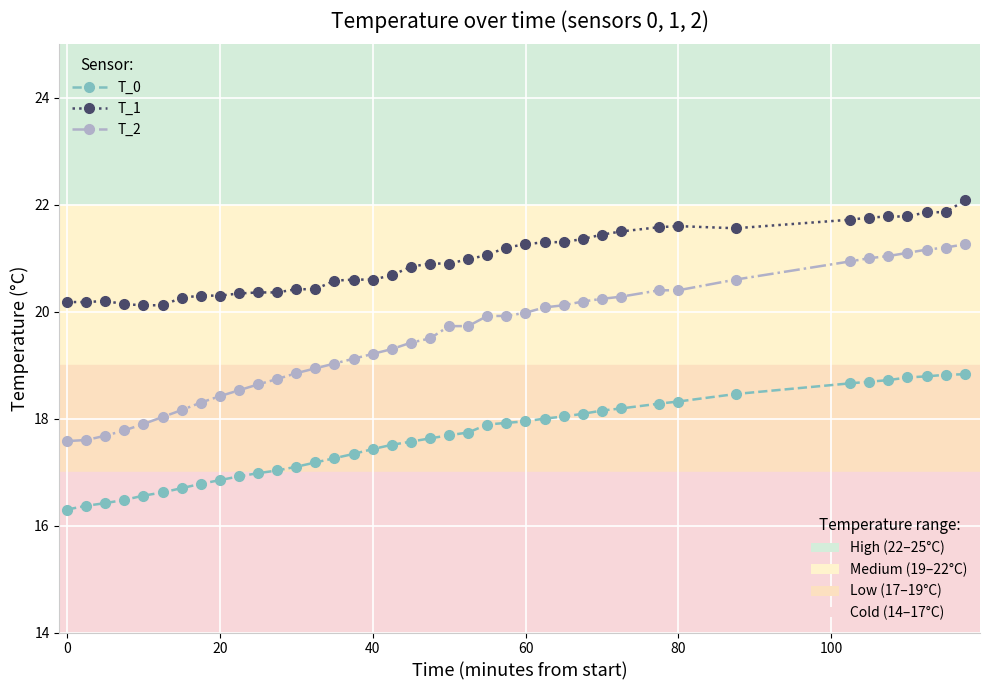

What is the greatest value displayed?

22.1